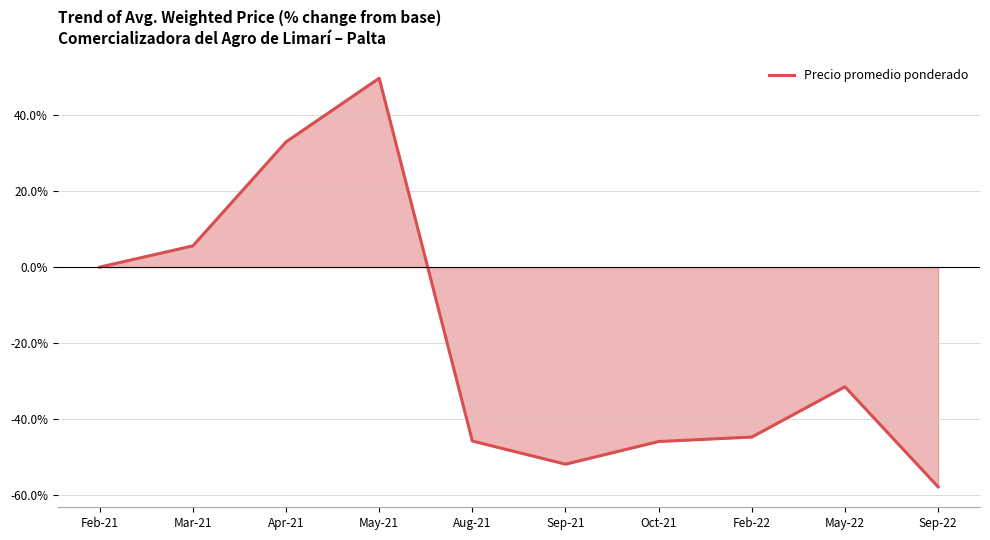

Which category has the lowest value across all series?

Sep-22